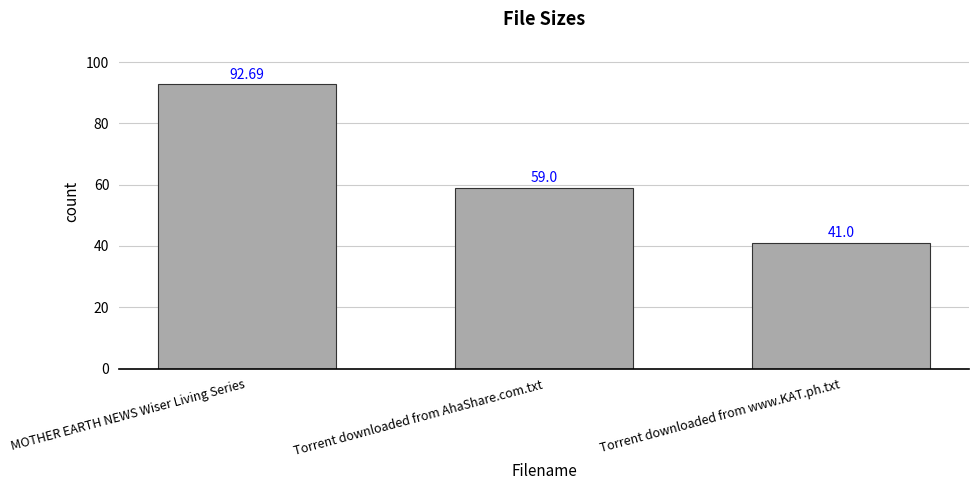

What is the sum of all values?

192.7